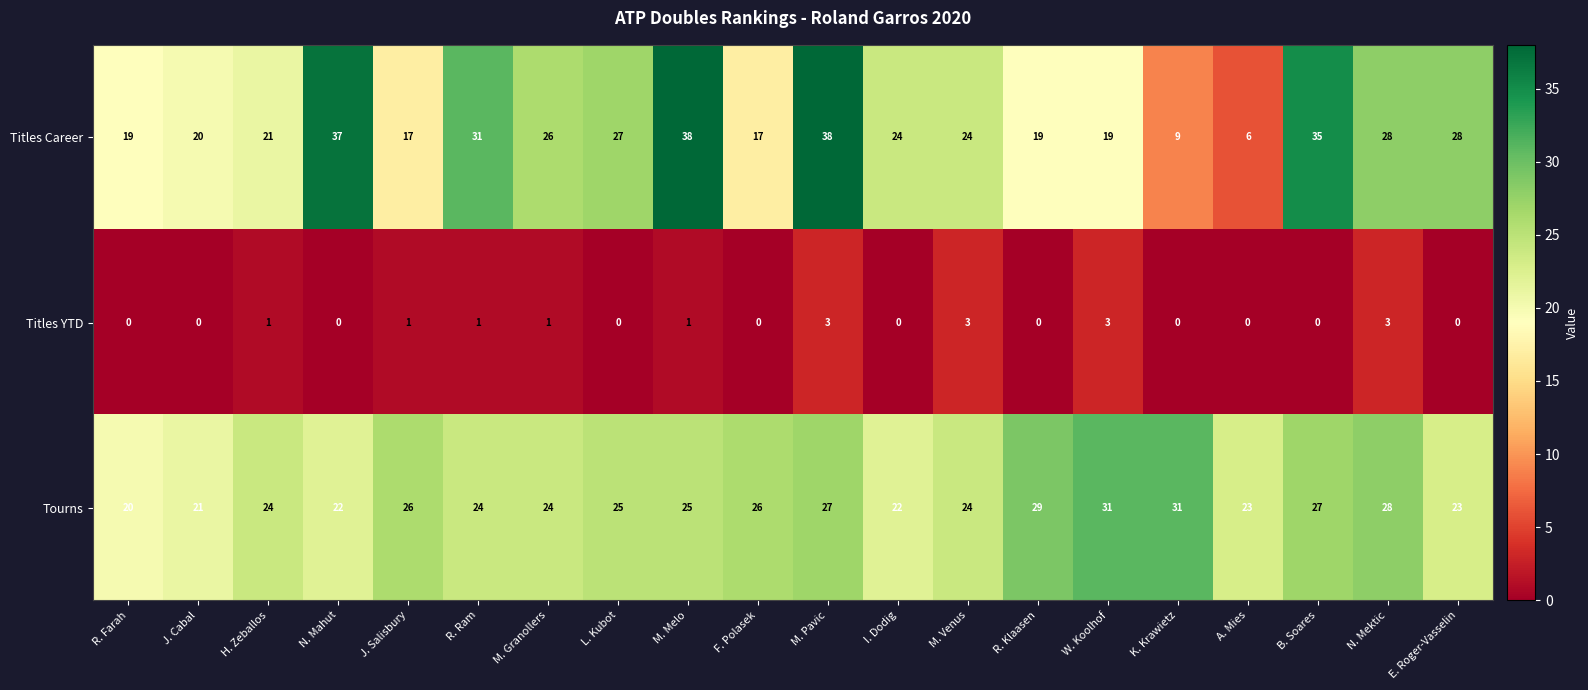

What is the approximate value of Tourns at I. Dodig?

22